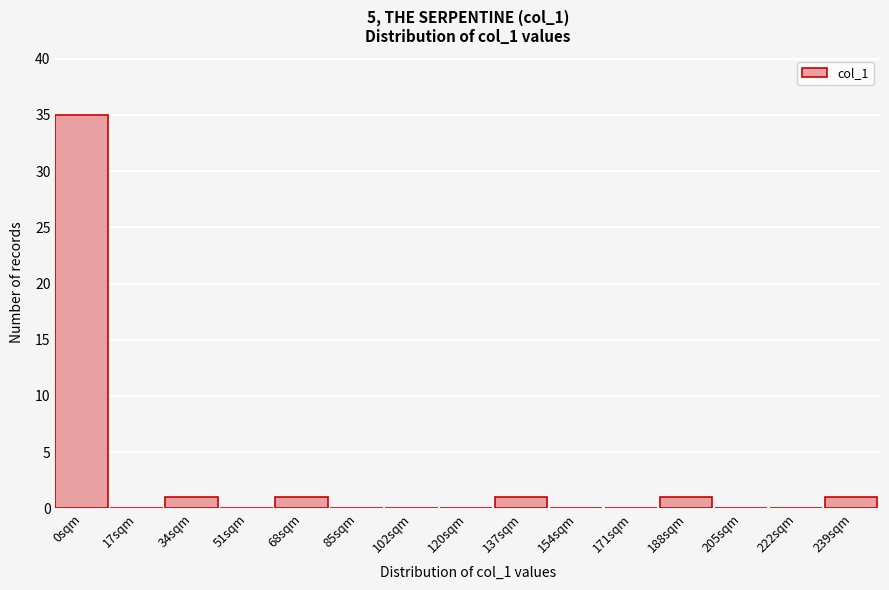

Reading left to right, what are all the values shown in this chart?

0sqm=35	17sqm=0	34sqm=1	51sqm=0	68sqm=1	85sqm=0	102sqm=0	120sqm=0	137sqm=1	154sqm=0	171sqm=0	188sqm=1	205sqm=0	222sqm=0	239sqm=1